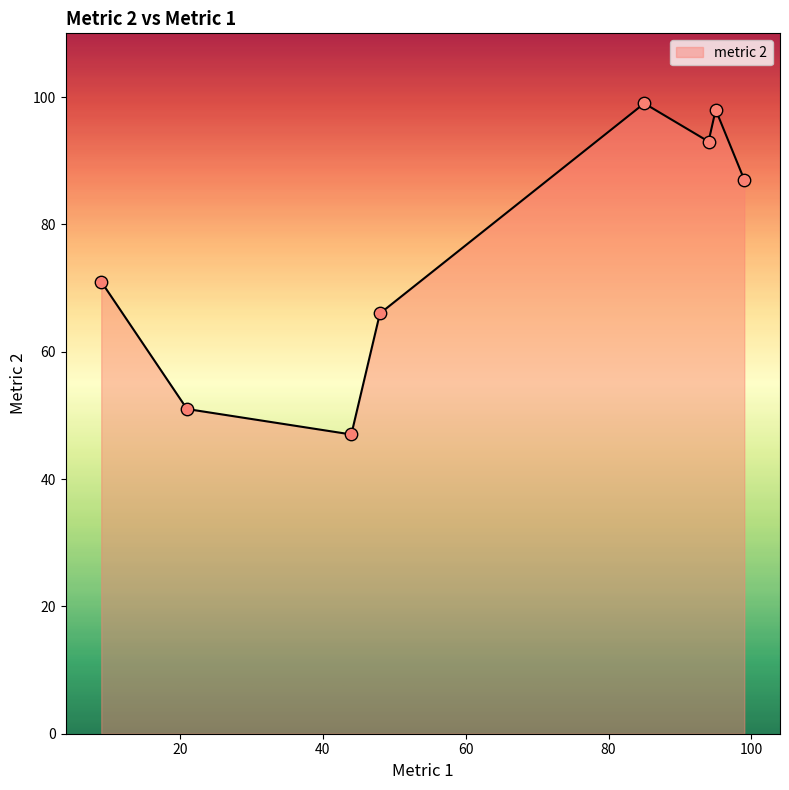

How many interior local valleys (lower than both neighbors) does the data have?

2